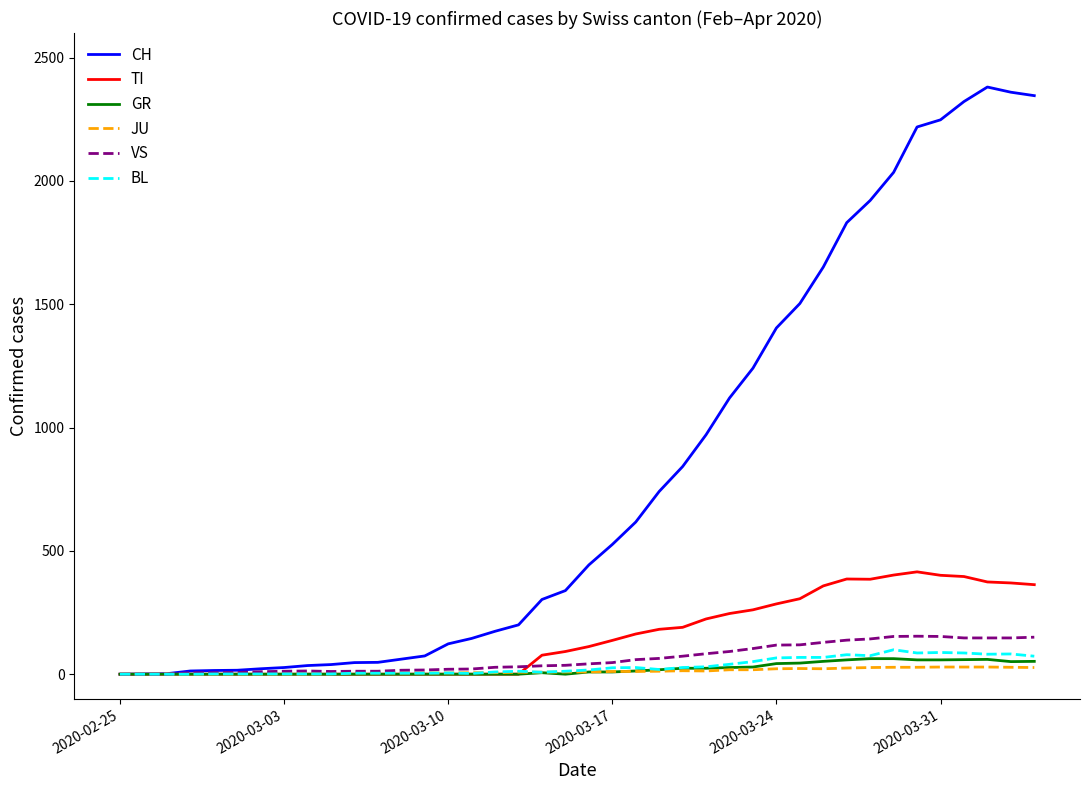

Which series has the widest spread of values?

CH